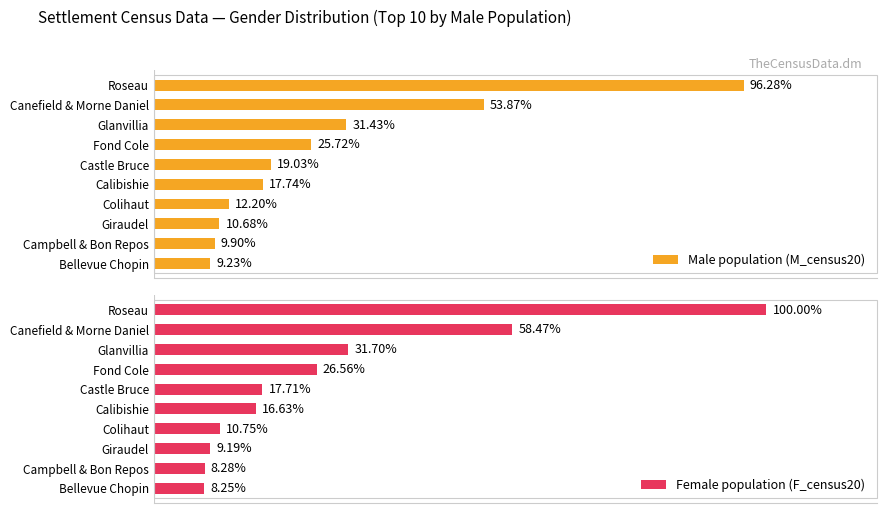

Reading left to right, transcribe all the data shown in this chart.

Male population (M_census20): 2849	1594	930	761	563	525	361	316	293	273
Female population (F_census20): 2959	1730	938	786	524	492	318	272	245	244